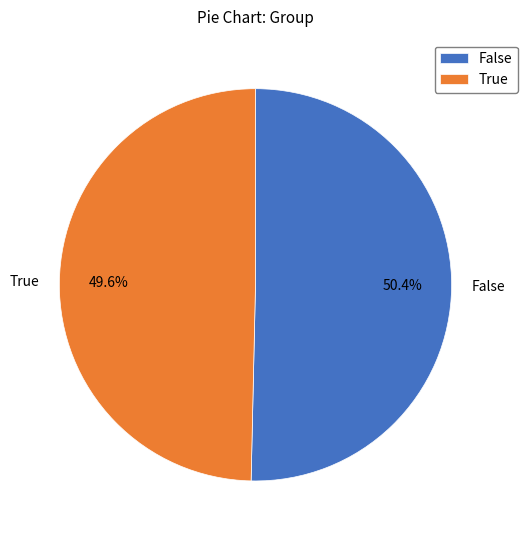

Do False and True together represent more than half of the pie?

Yes